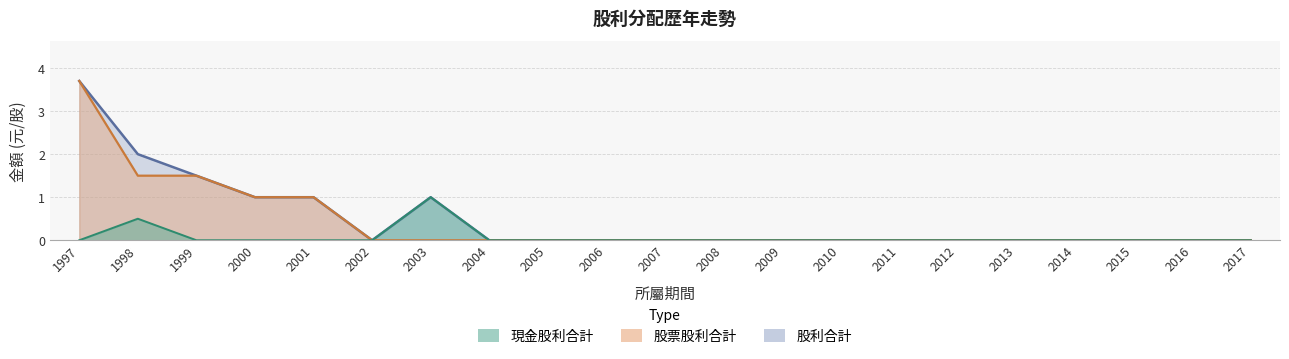

True or false: 現金股利合計 and 股利合計 cross at least once.

False